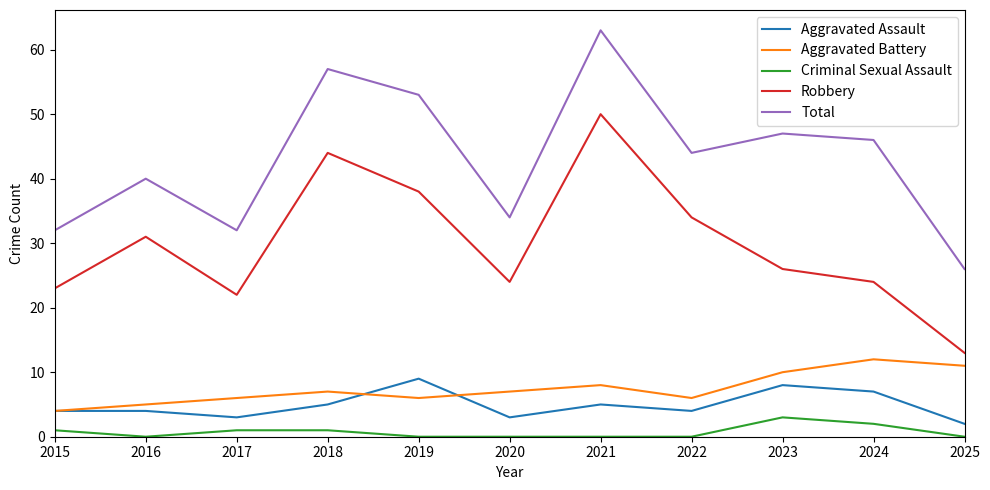

At which category does Total reach its first local peak?

2016